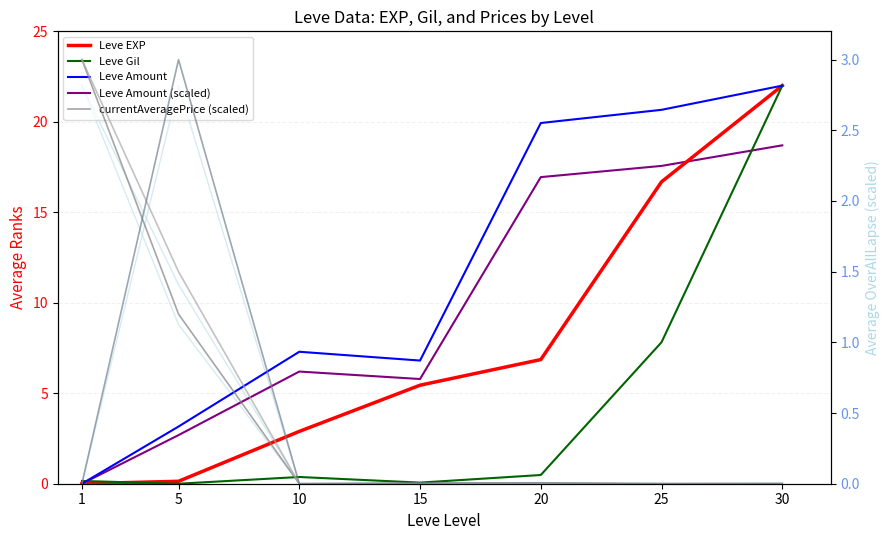

What is the difference between the maximum and second lowest values in the Leve Amount (scaled) series?

16.0